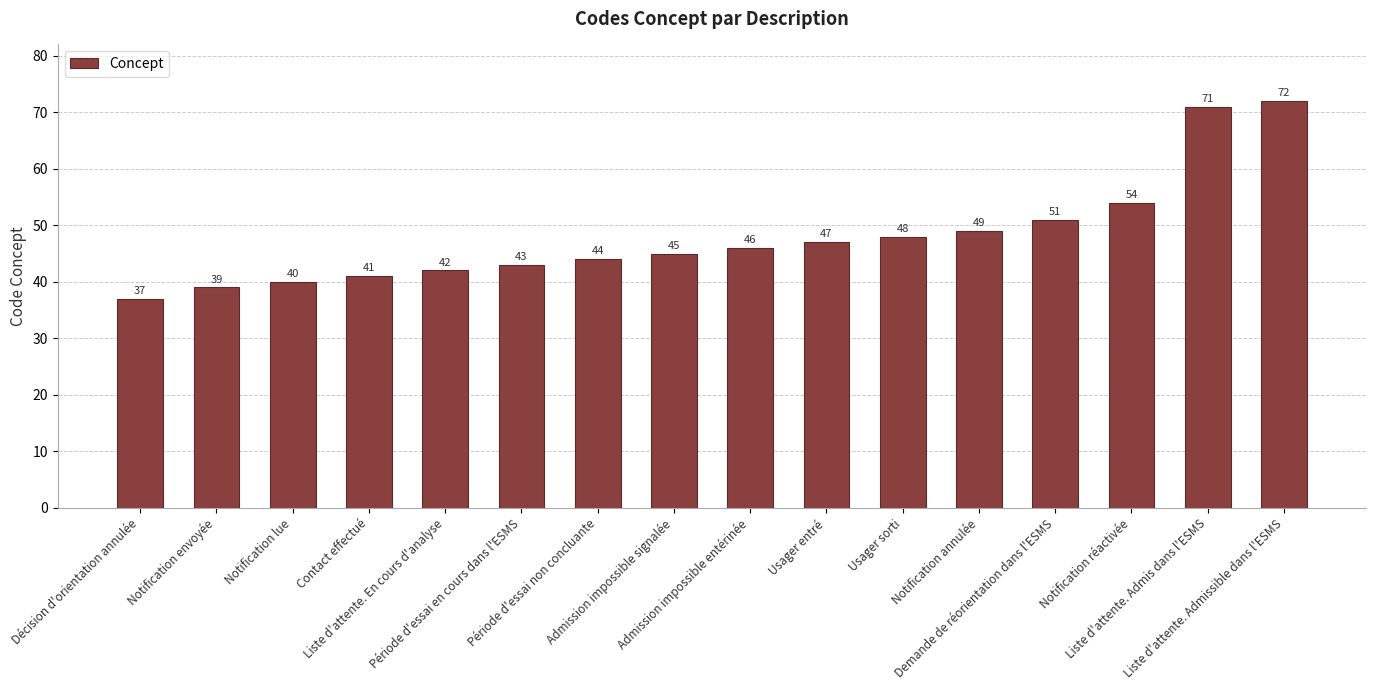

What is the value of the 6th bar from the left?

43